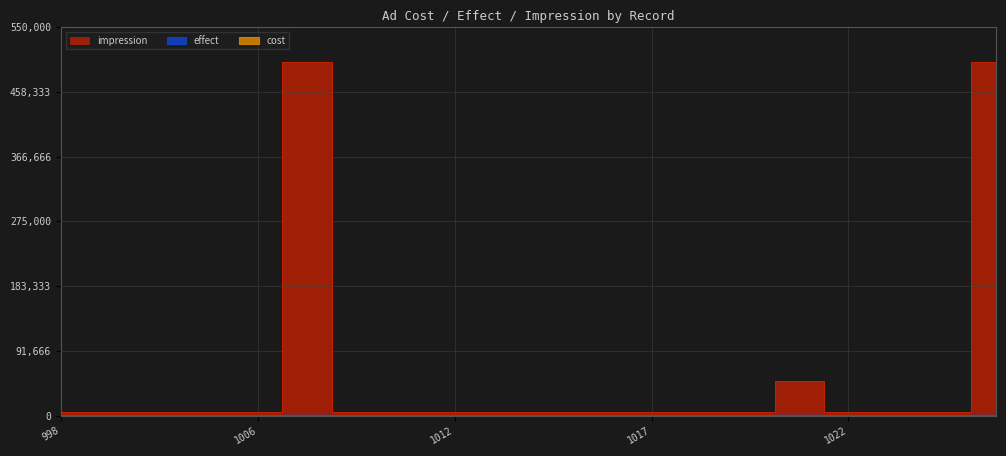

True or false: effect and impression intersect in this chart.

False